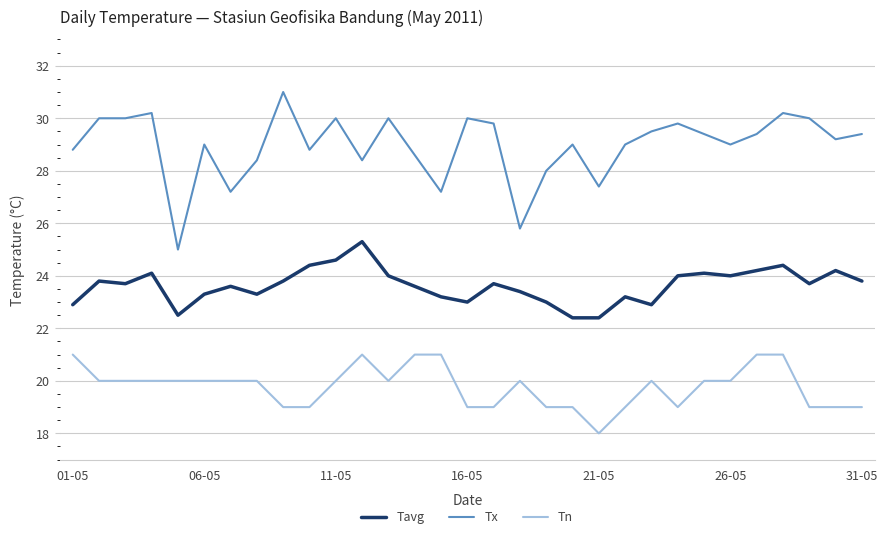

At how many categories does at least one series exceed 21?

31